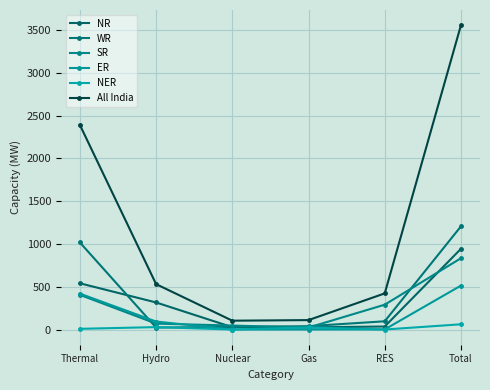

How many lines are shown in the chart?

6